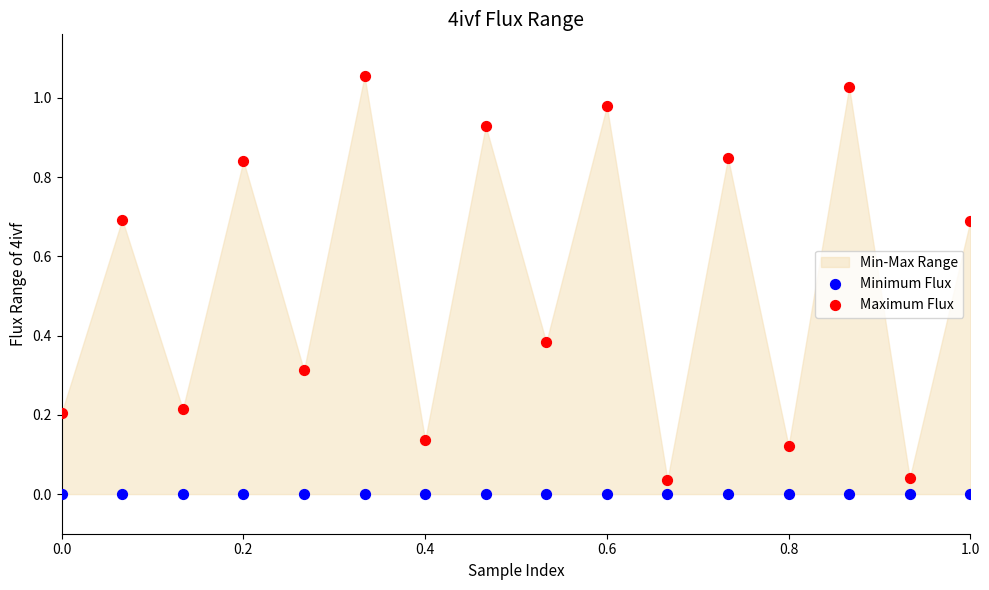

Which series contains the highest Y value?

Maximum Flux